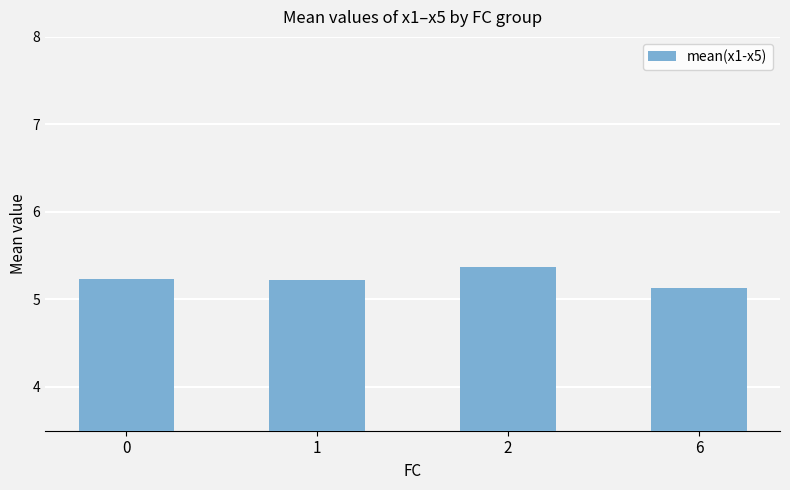

The chart shows a value of 5.4 at 2. True or false?

True